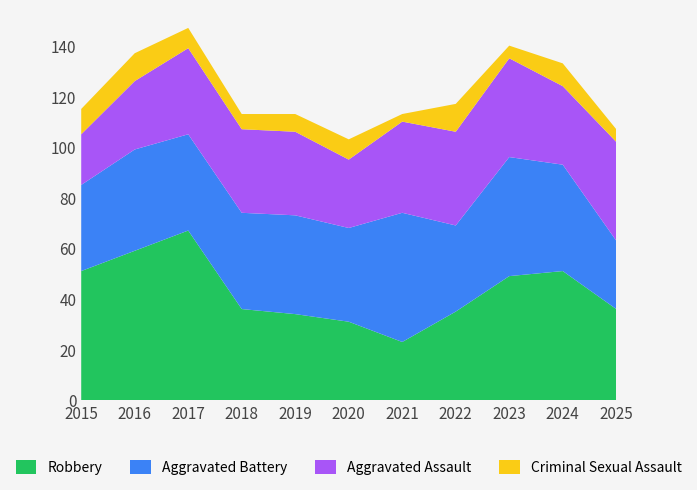

Reading right to left, what are all the values shown in this chart?

Robbery: 36	51	49	35	23	31	34	36	67	59	51
Aggravated Battery: 27	42	47	34	51	37	39	38	38	40	34
Aggravated Assault: 39	31	39	37	36	27	33	33	34	27	20
Criminal Sexual Assault: 5	9	5	11	3	8	7	6	8	11	10